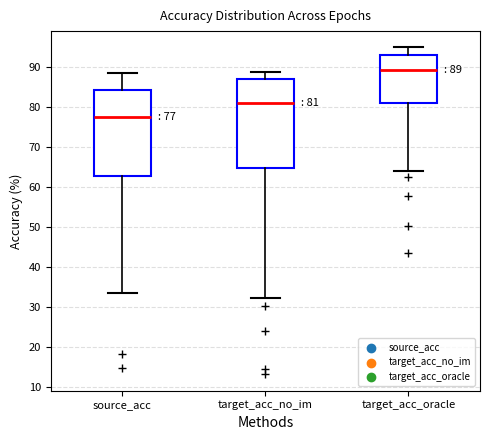

Which box has the lowest median line?

source_acc